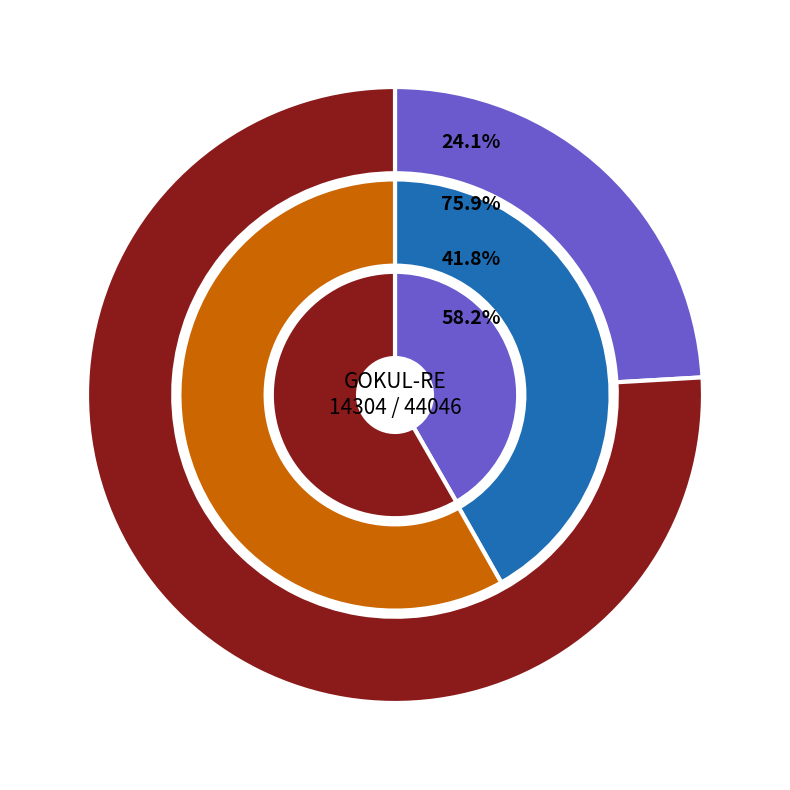

Which category has the biggest portion of the pie?

44046